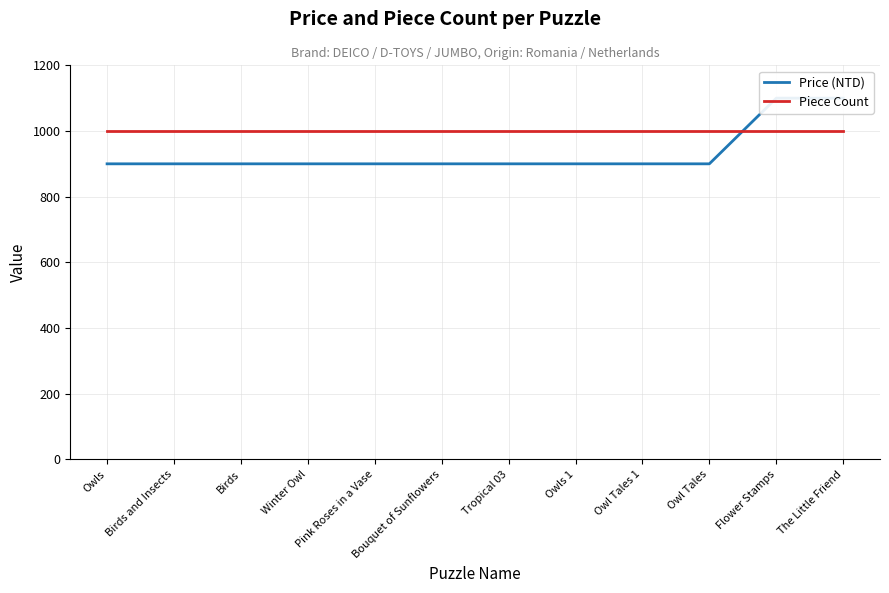

Which series ends up on top after the final intersection of Piece Count and Price (NTD)?

Price (NTD)